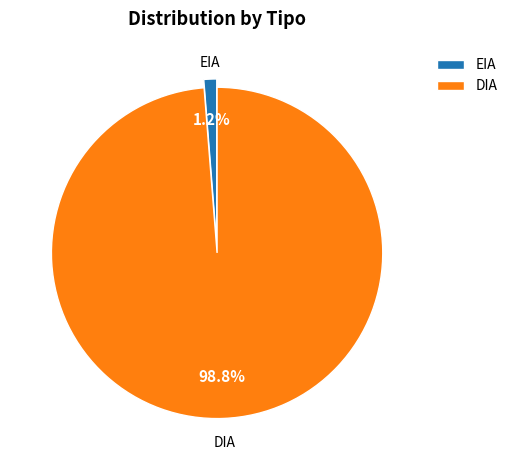

To the nearest percent, what is the difference between the largest and smallest slice percentages?

98%